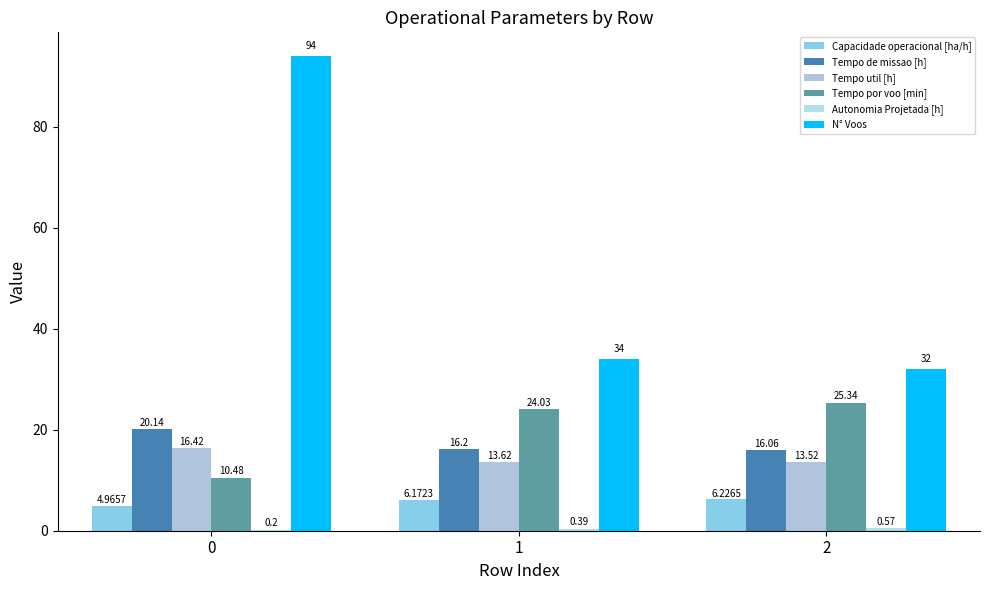

Are the bars grouped side by side (vs. stacked)?

Yes